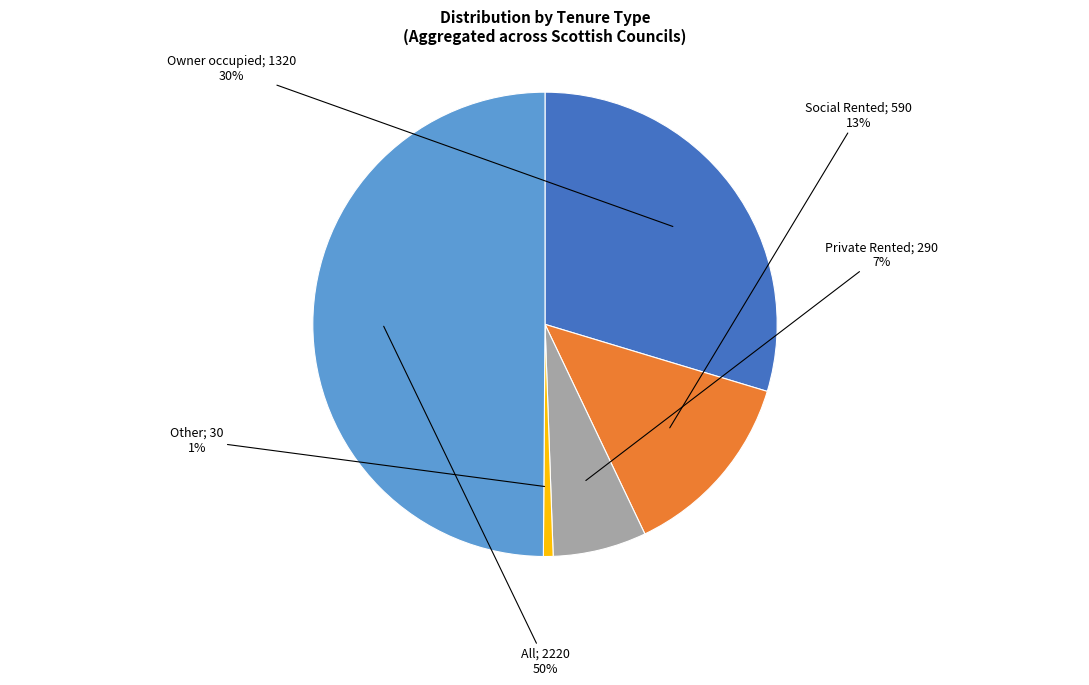

To the nearest percent, what is the average slice percentage?

20%